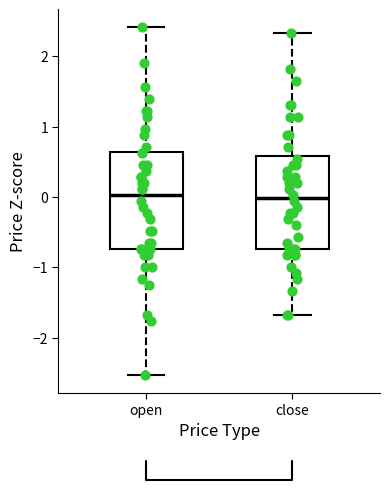

Where is the lower edge of the box for close on the y-axis? The values are not printed on the chart, so give them approximately, as read against the axis.

-0.7